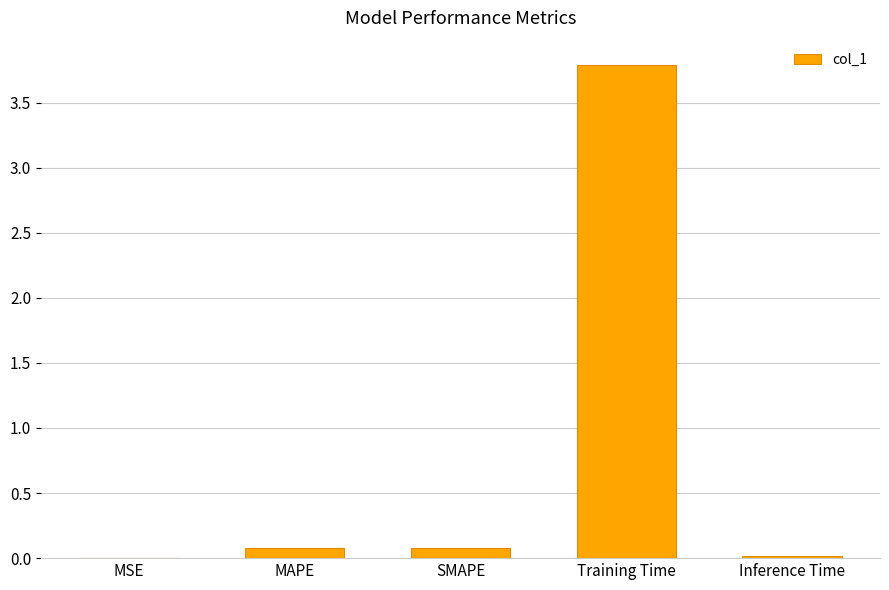

What is the maximum value shown in the chart?

3.8